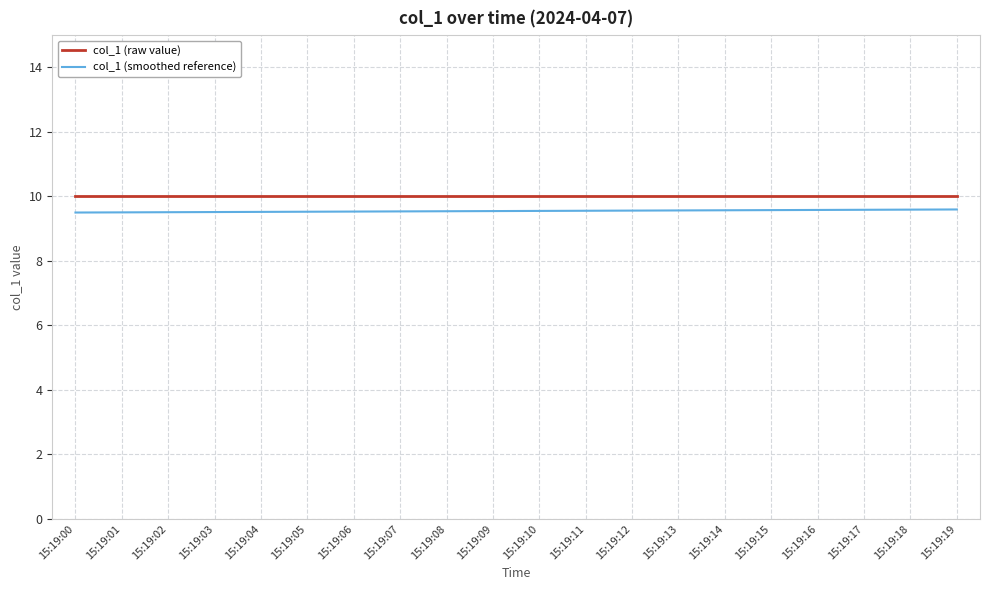

Is the value of col_1 (raw value) at 15:19:12 greater than the value of col_1 (smoothed reference) at 15:19:02?

Yes